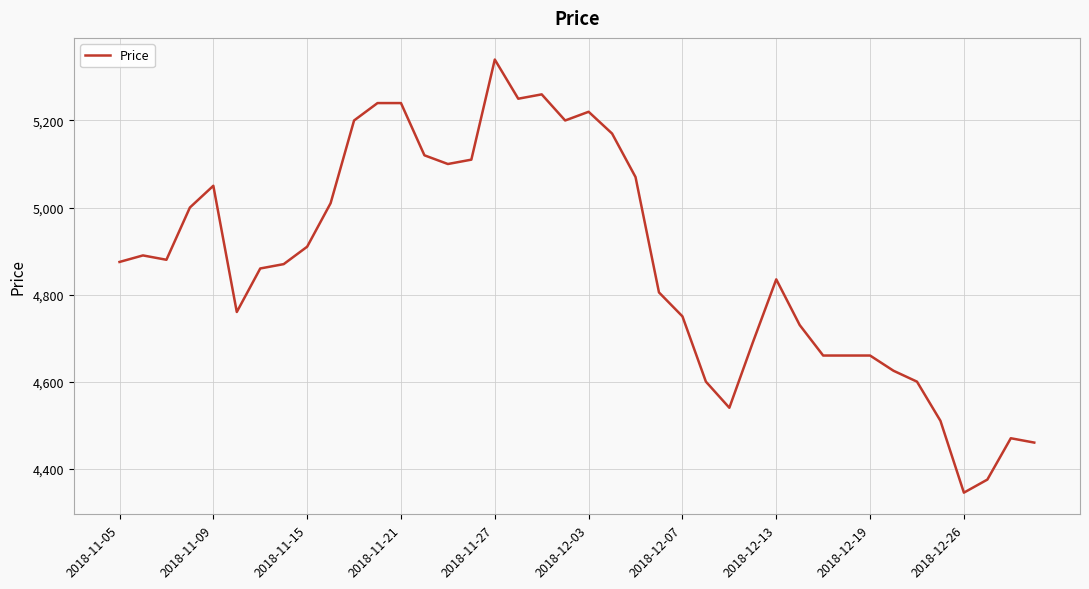

What is the smallest value displayed?

4345